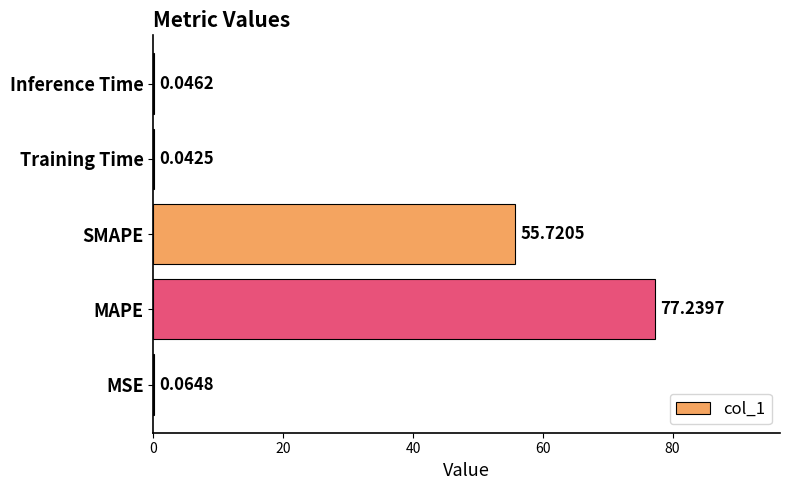

What is the change in value from MAPE to SMAPE?

-21.5